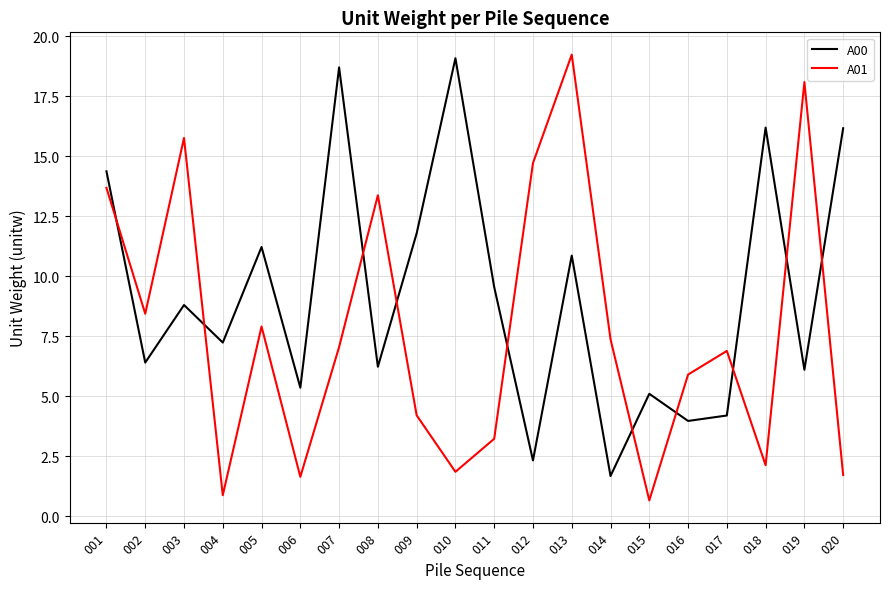

Rank the series by their average value, from highest to lowest.

A00, A01